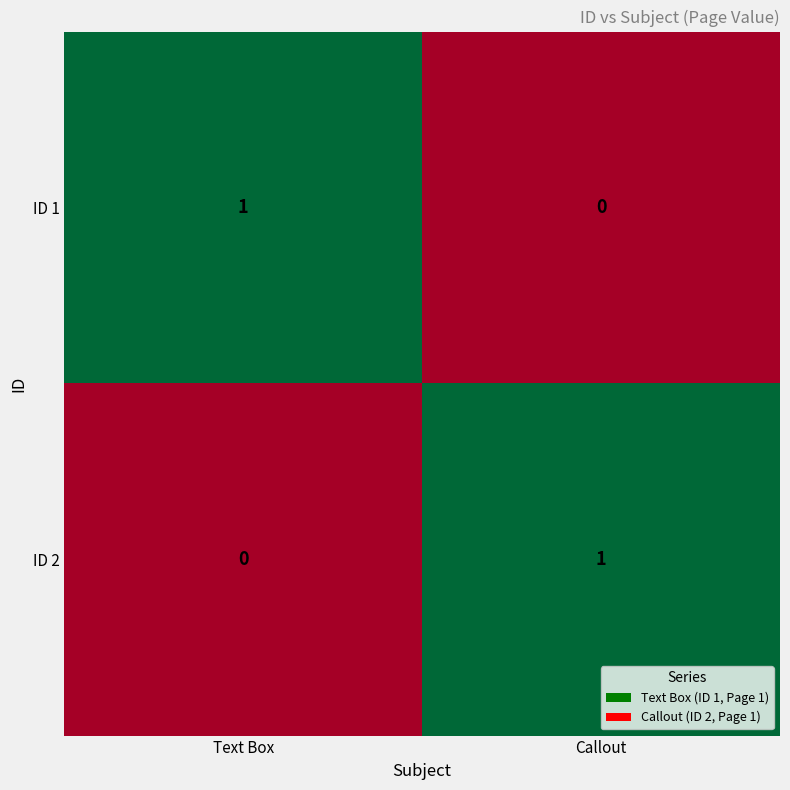

Is it true that ID 1 equals 0 at Text Box?

False